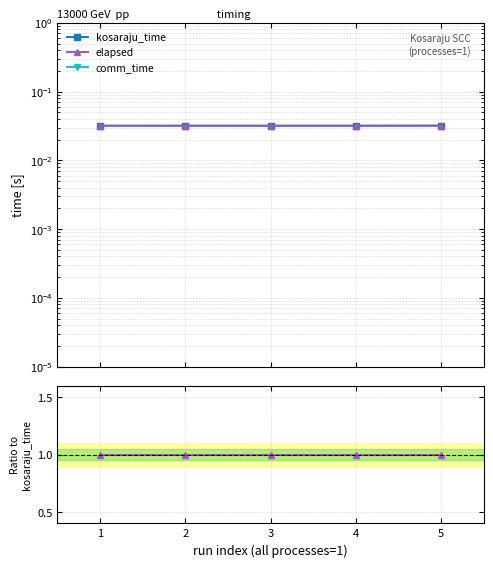

The kosaraju_time series shows 0.0 at 4. True or false?

False